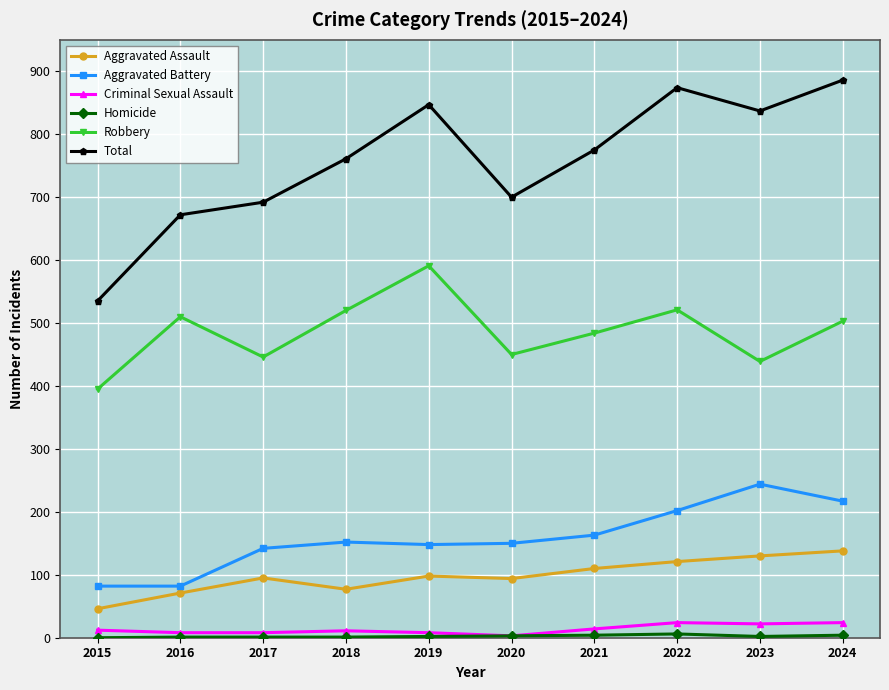

What is the difference between the Robbery values at 2020 and 2019?

141